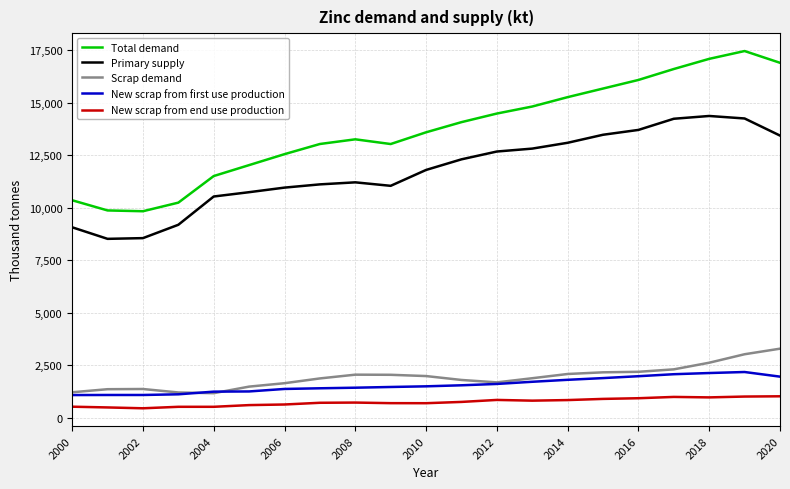

List the series in order of their peak value, lowest first.

New scrap from end use production, New scrap from first use production, Scrap demand, Primary supply, Total demand